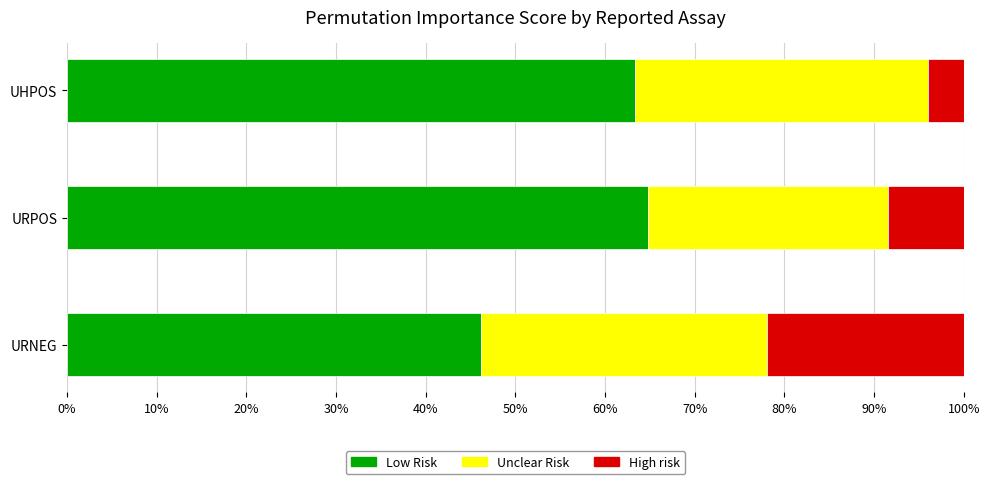

Count the number of categories in the chart.

3